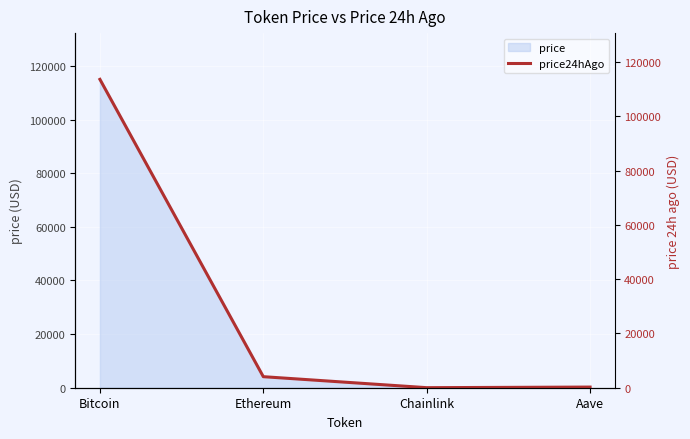

How many data points does each series have?

4